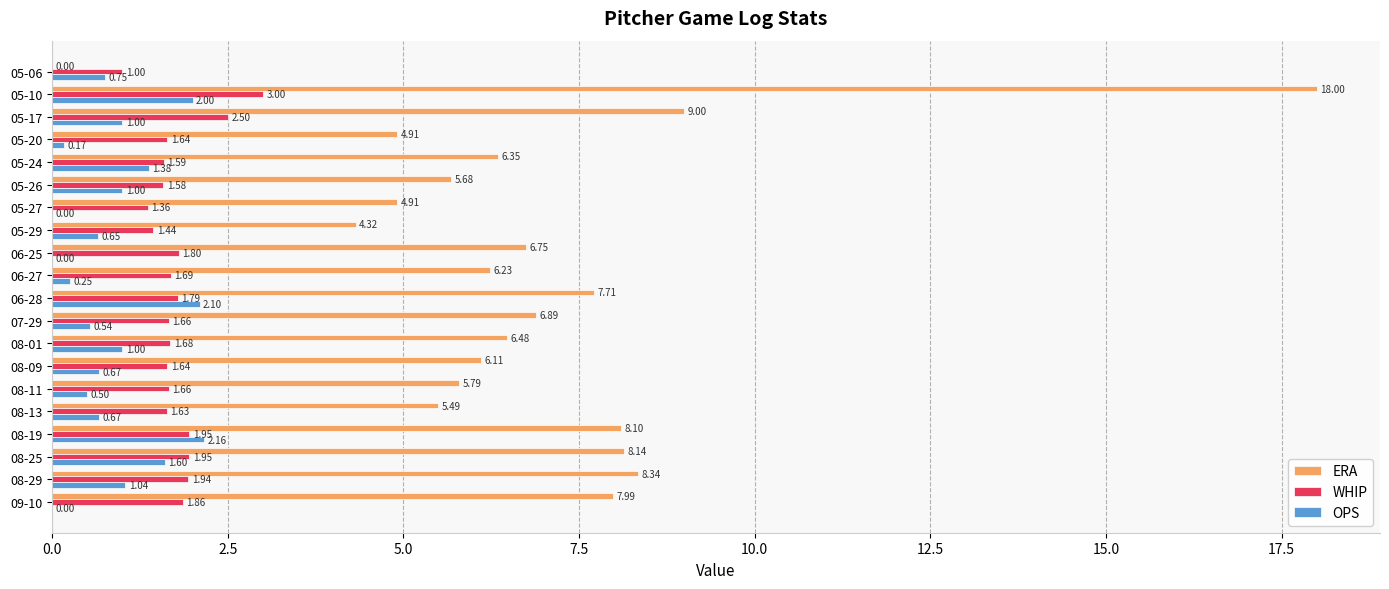

Which series changed the most between 06-28 and 08-09?

ERA